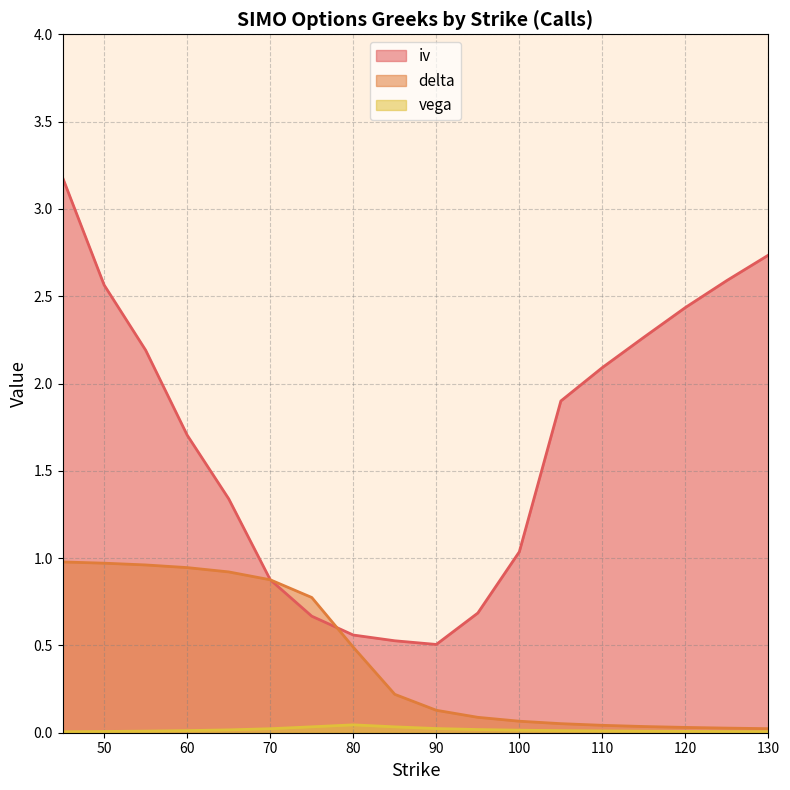

True or false: iv has more than 0 points higher than both neighbors.

False